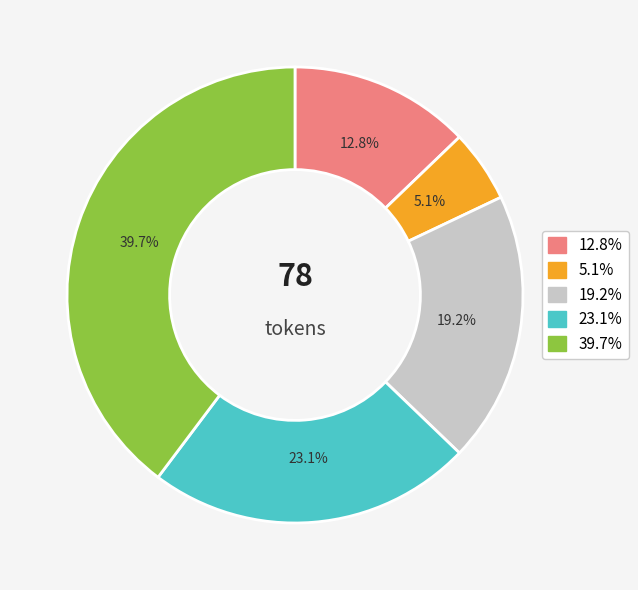

Is there any slice that represents more than half of the pie?

No